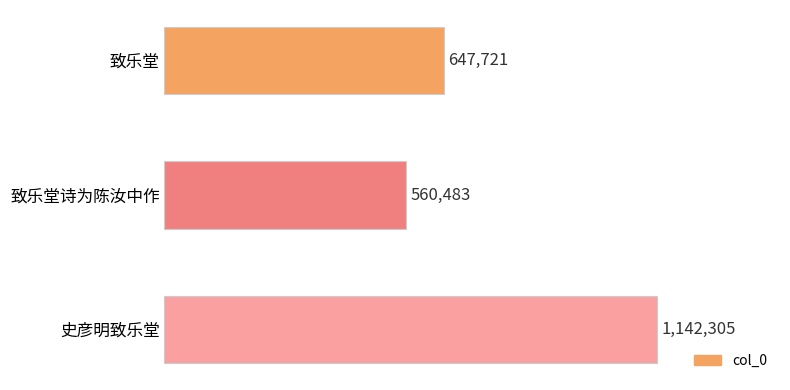

Which category has the highest value across all series?

史彦明致乐堂